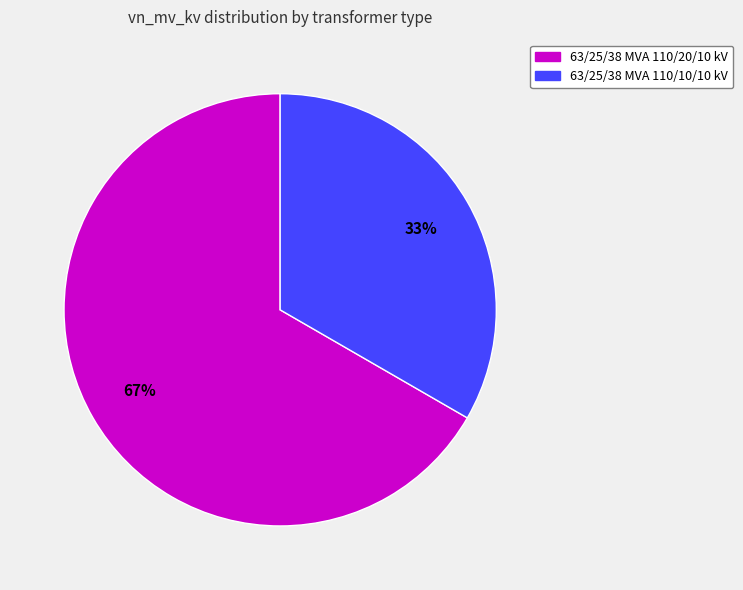

To the nearest percent, what is the average slice percentage?

50%